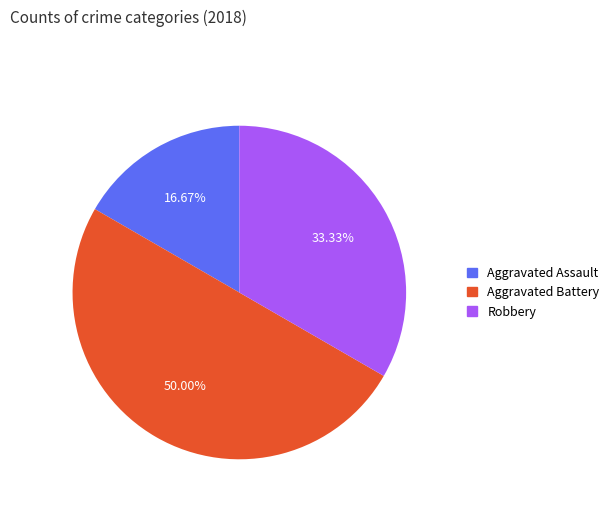

How many segments does this pie chart have?

3